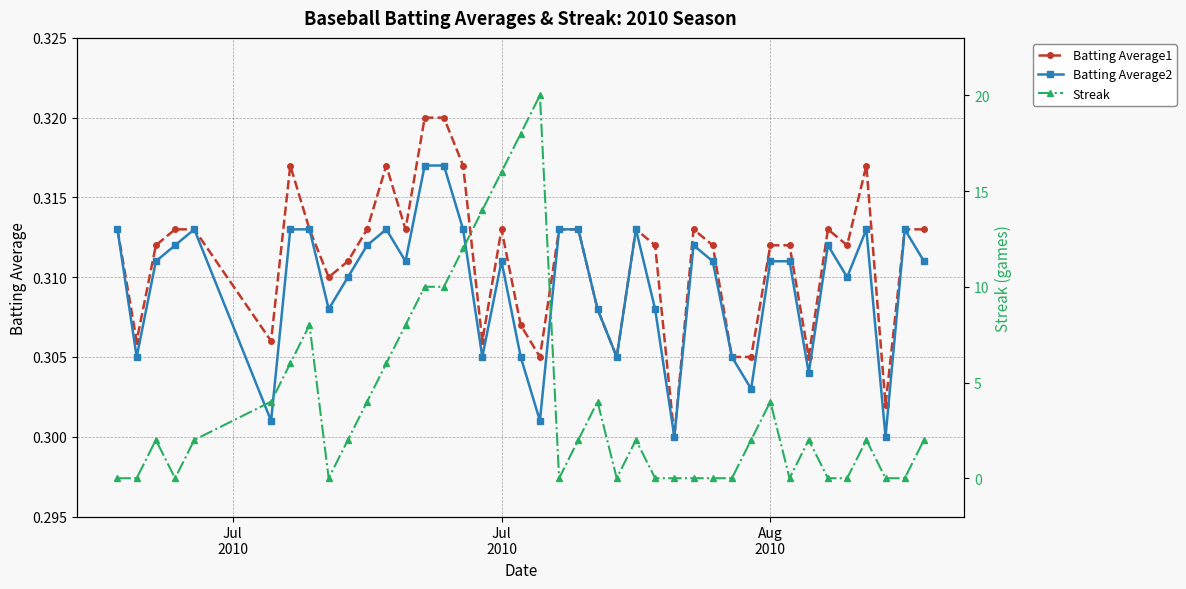

True or false: Batting Average2 has more than 0 points higher than both neighbors.

True